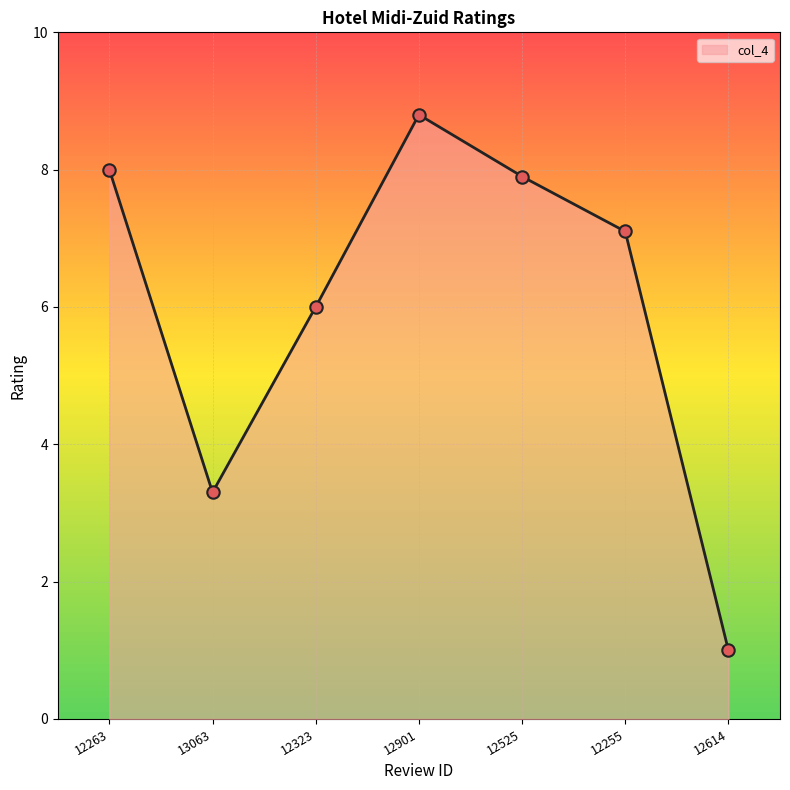

What is the change in value from 13063 to 12255?

+3.8